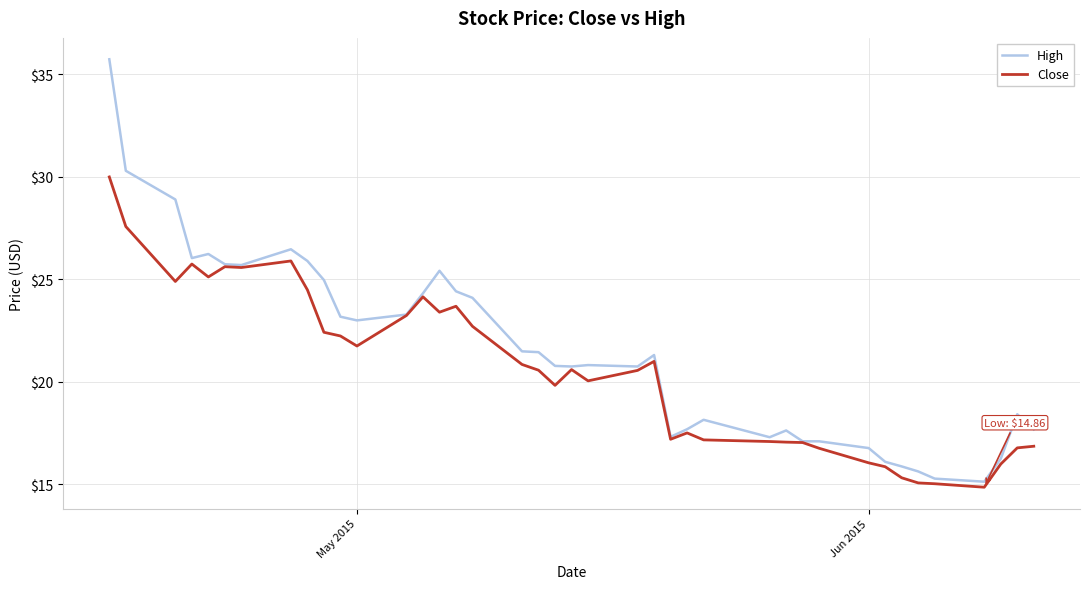

Which series has the widest spread of values?

High